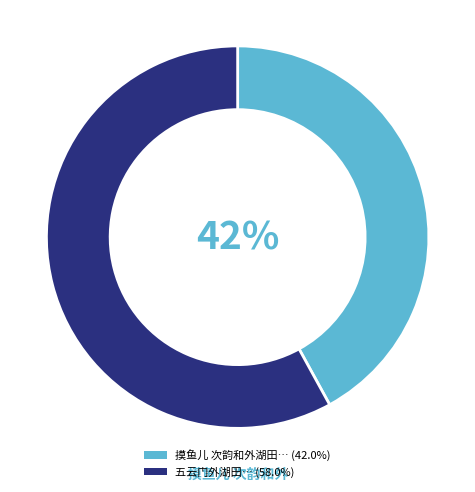

To the nearest percent, what is the average slice percentage?

50%